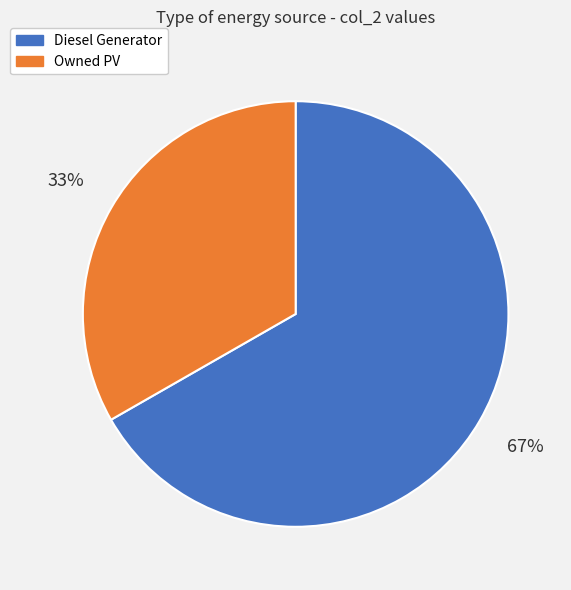

Is it true that Diesel Generator is 67% of the pie?

True